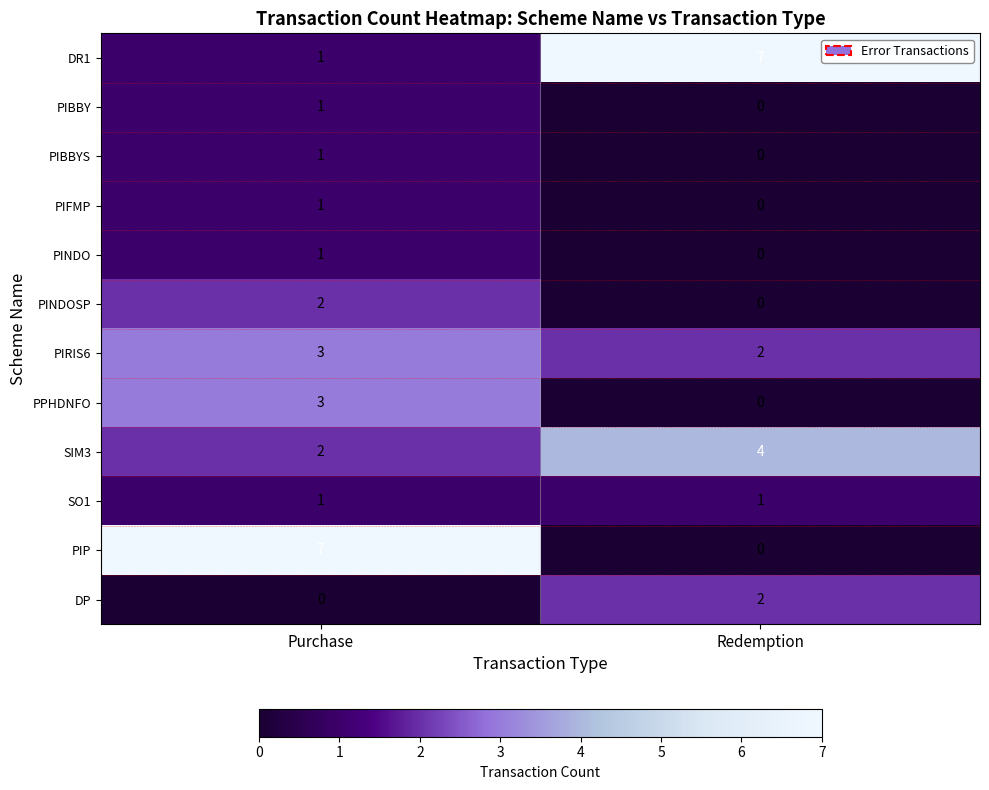

Reading left to right, what are all the values shown in this chart?

DR1: Purchase=1	Redemption=7
PIBBY: Purchase=1	Redemption=0
PIBBYS: Purchase=1	Redemption=0
PIFMP: Purchase=1	Redemption=0
PINDO: Purchase=1	Redemption=0
PINDOSP: Purchase=2	Redemption=0
PIRIS6: Purchase=3	Redemption=2
PPHDNFO: Purchase=3	Redemption=0
SIM3: Purchase=2	Redemption=4
SO1: Purchase=1	Redemption=1
PIP: Purchase=7	Redemption=0
DP: Purchase=0	Redemption=2